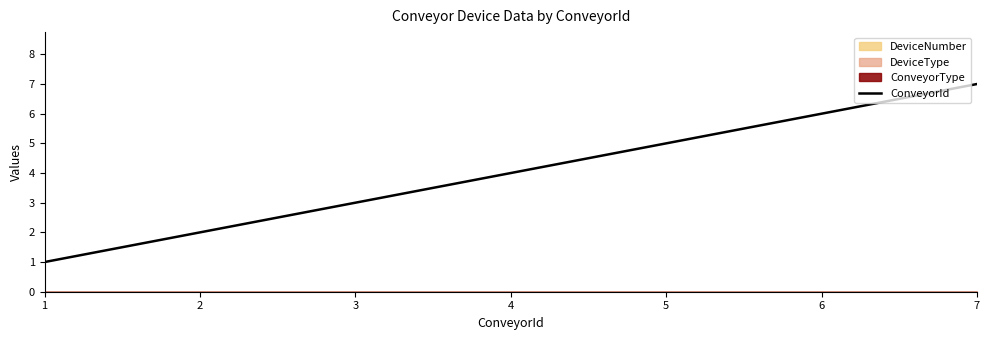

True or false: the data shows 1 at 1.

True